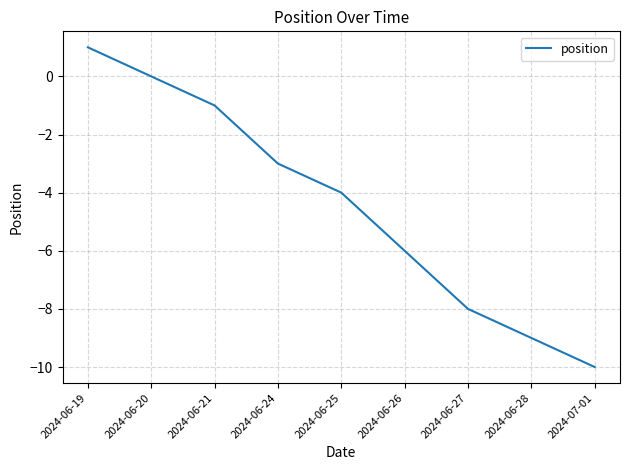

Rank the categories by value from lowest to highest.

2024-07-01, 2024-06-28, 2024-06-27, 2024-06-26, 2024-06-25, 2024-06-24, 2024-06-21, 2024-06-20, 2024-06-19